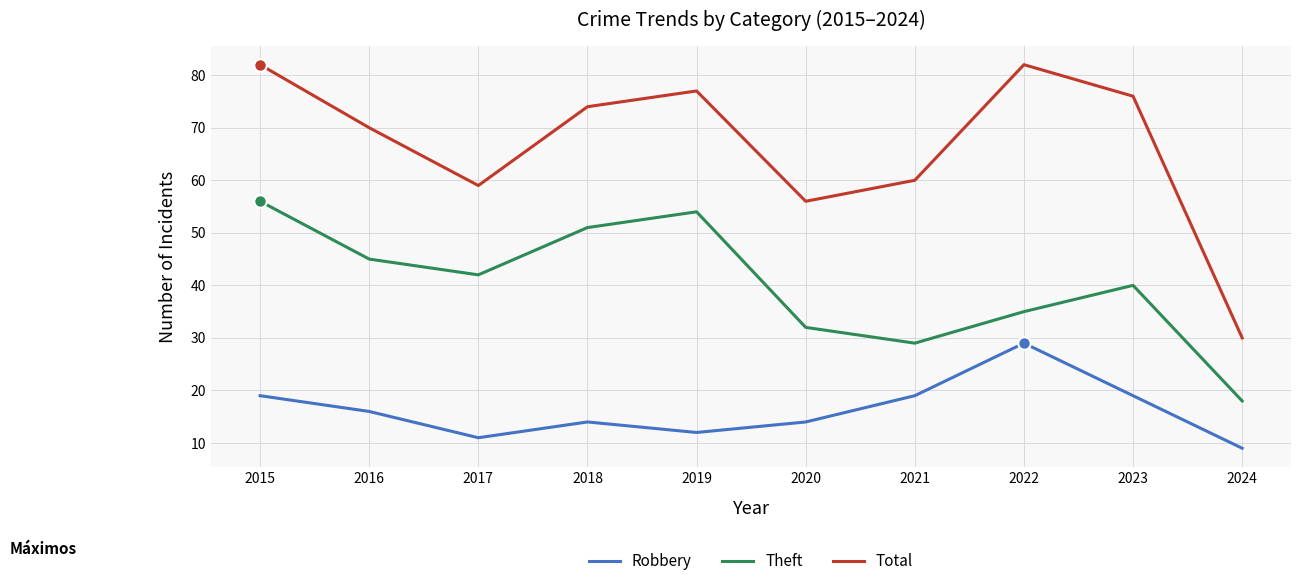

At 2022, list the series in order from smallest to largest.

Robbery, Theft, Total